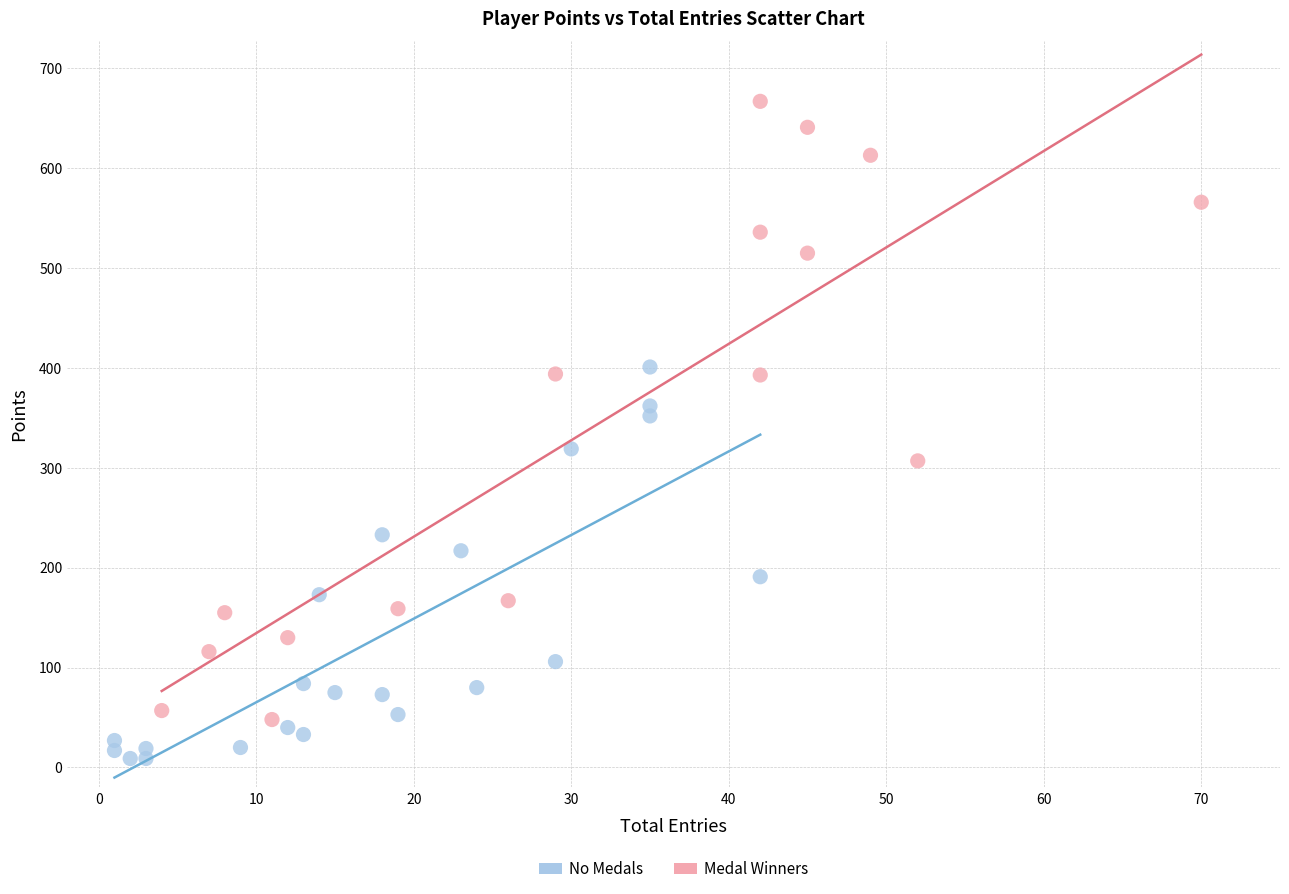

Which series has the widest spread of Y values?

Medal Winners